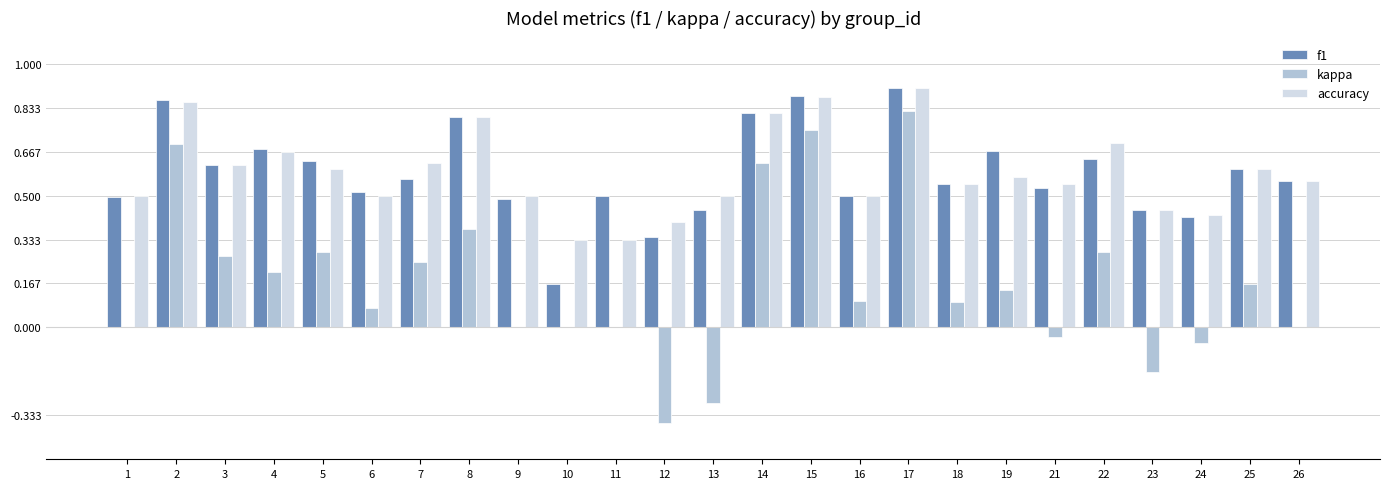

Which category has the highest value in the kappa series?

17